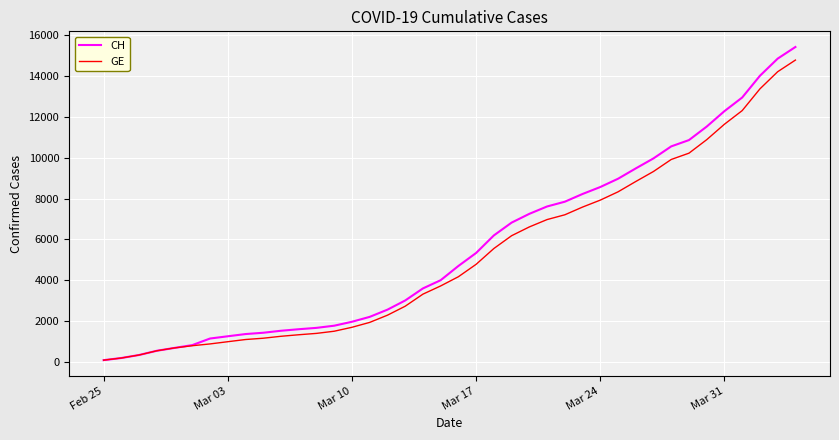

Count the number of data series in this chart.

2